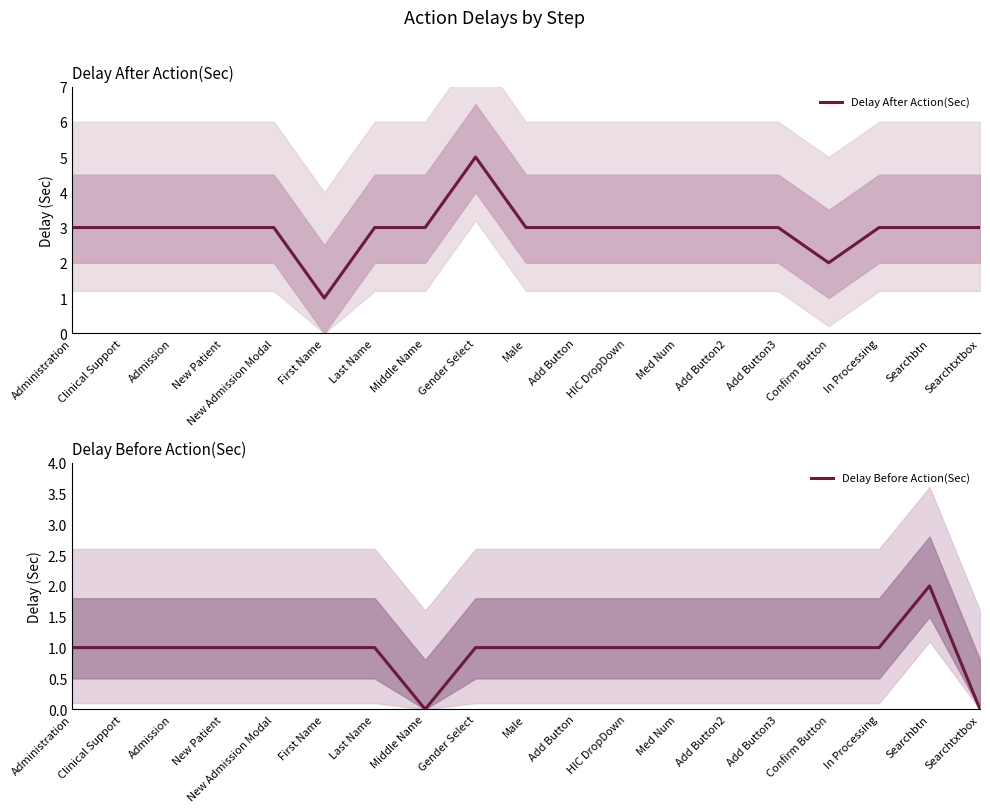

At Administration, list the series in order from largest to smallest.

Delay After Action(Sec), Delay Before Action(Sec)